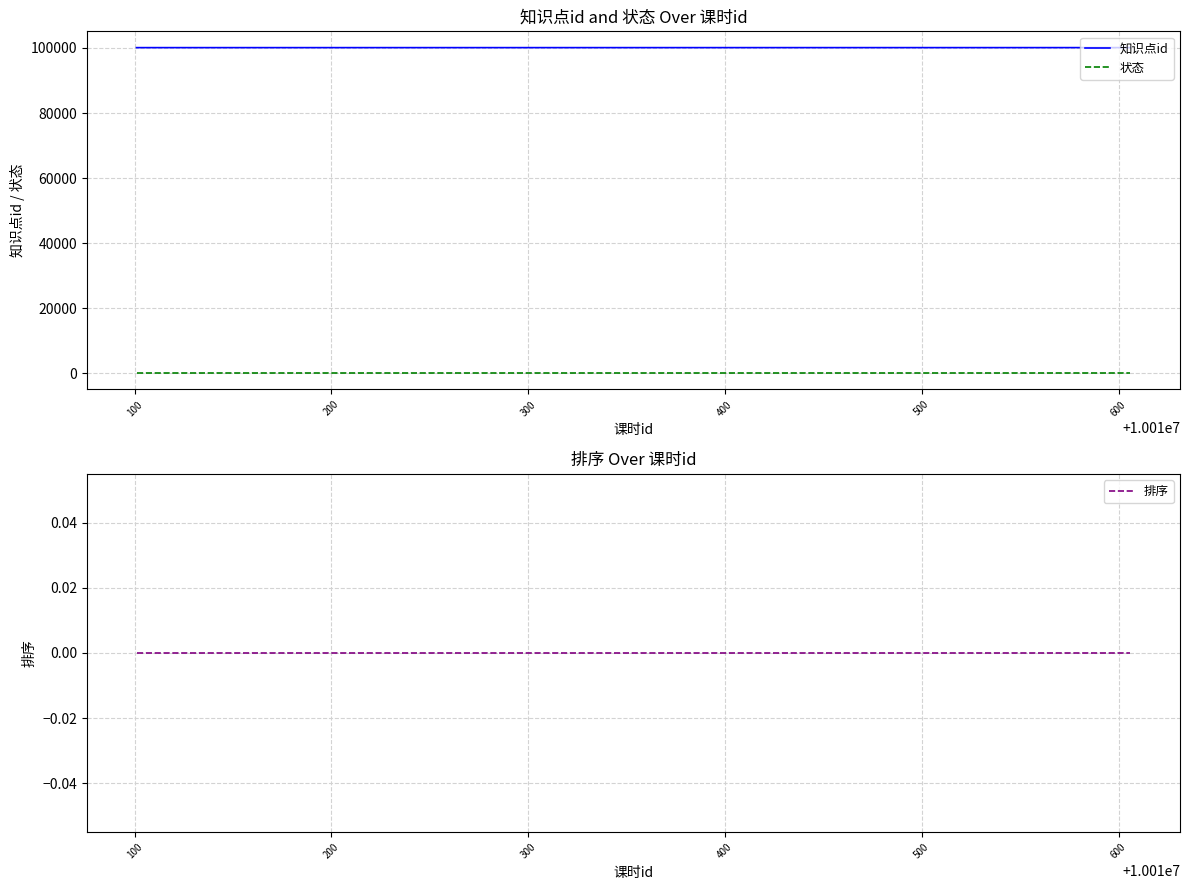

Is this an area chart (filled region under the line)?

No